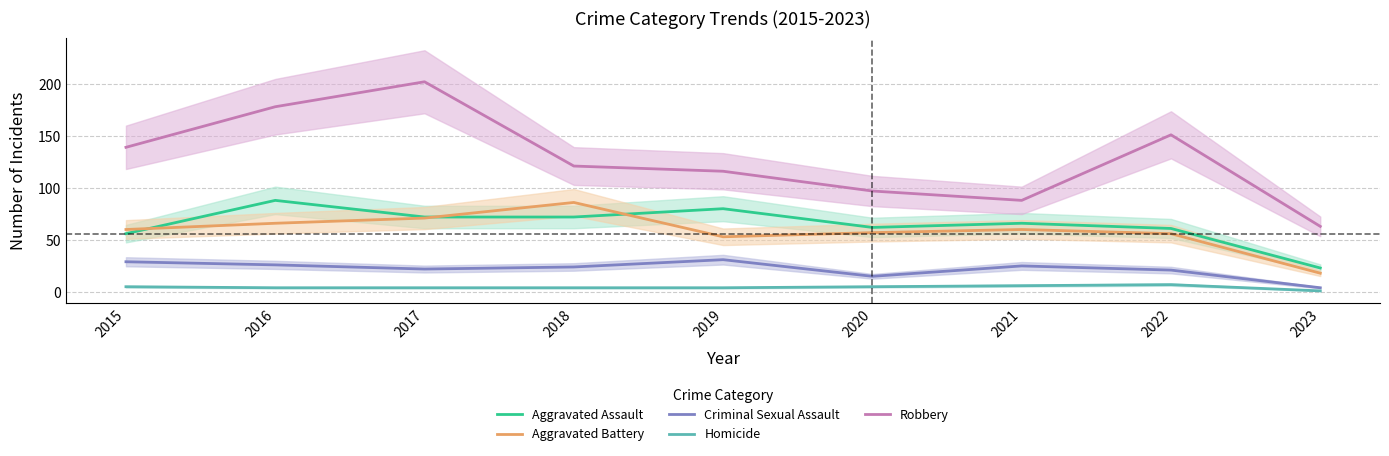

What is the greatest value displayed?

202